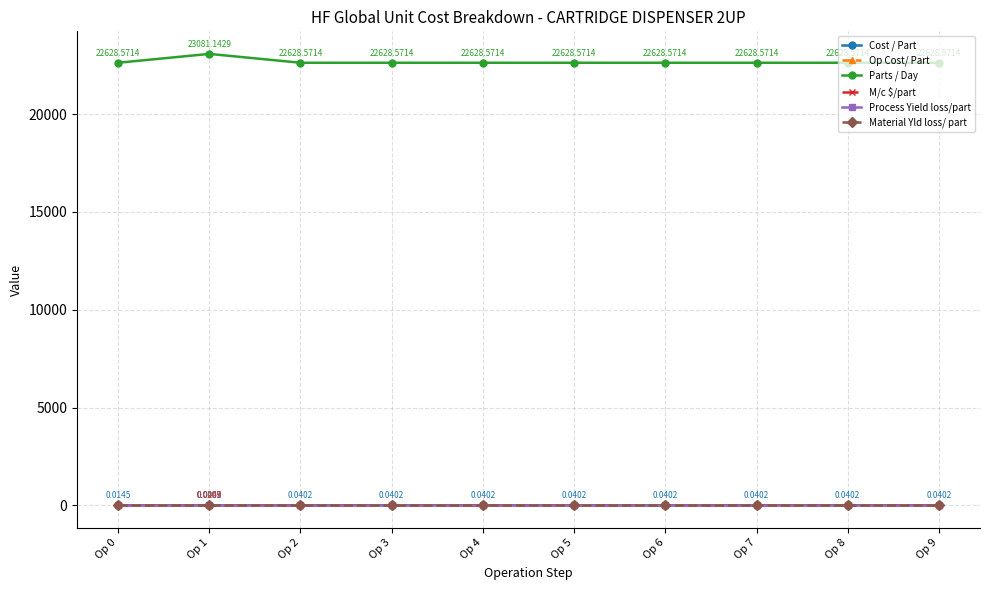

Which series has the largest total across all categories?

Parts / Day